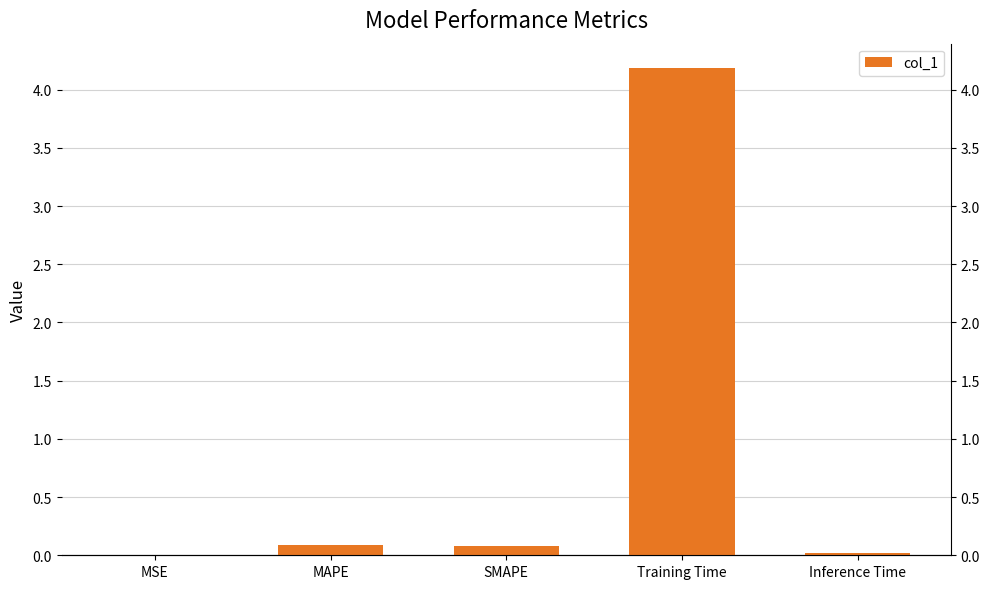

What is the difference between the values at Inference Time and SMAPE?

0.1